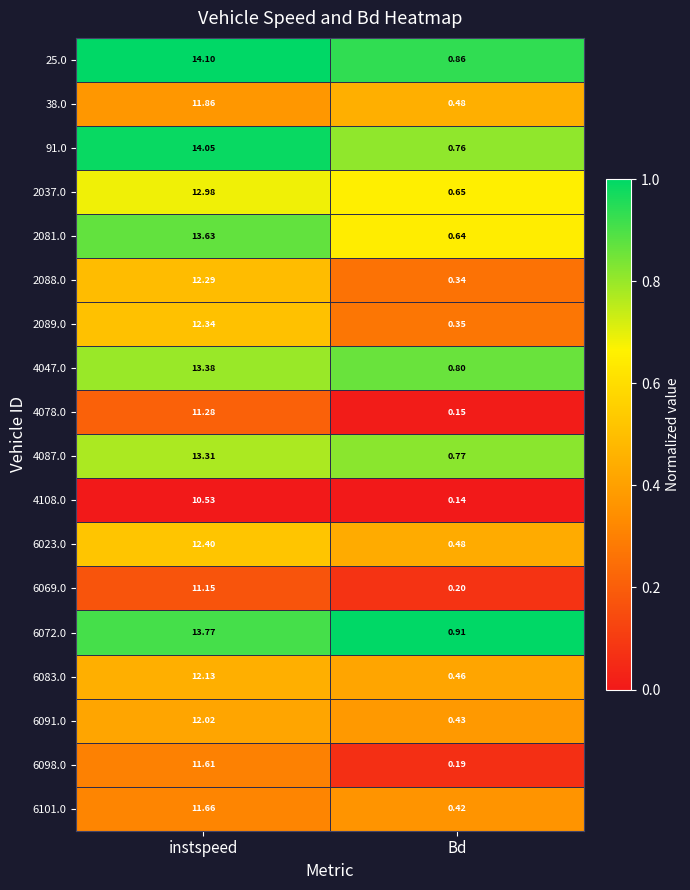

Where does the 2081.0 series first go above 13?

instspeed